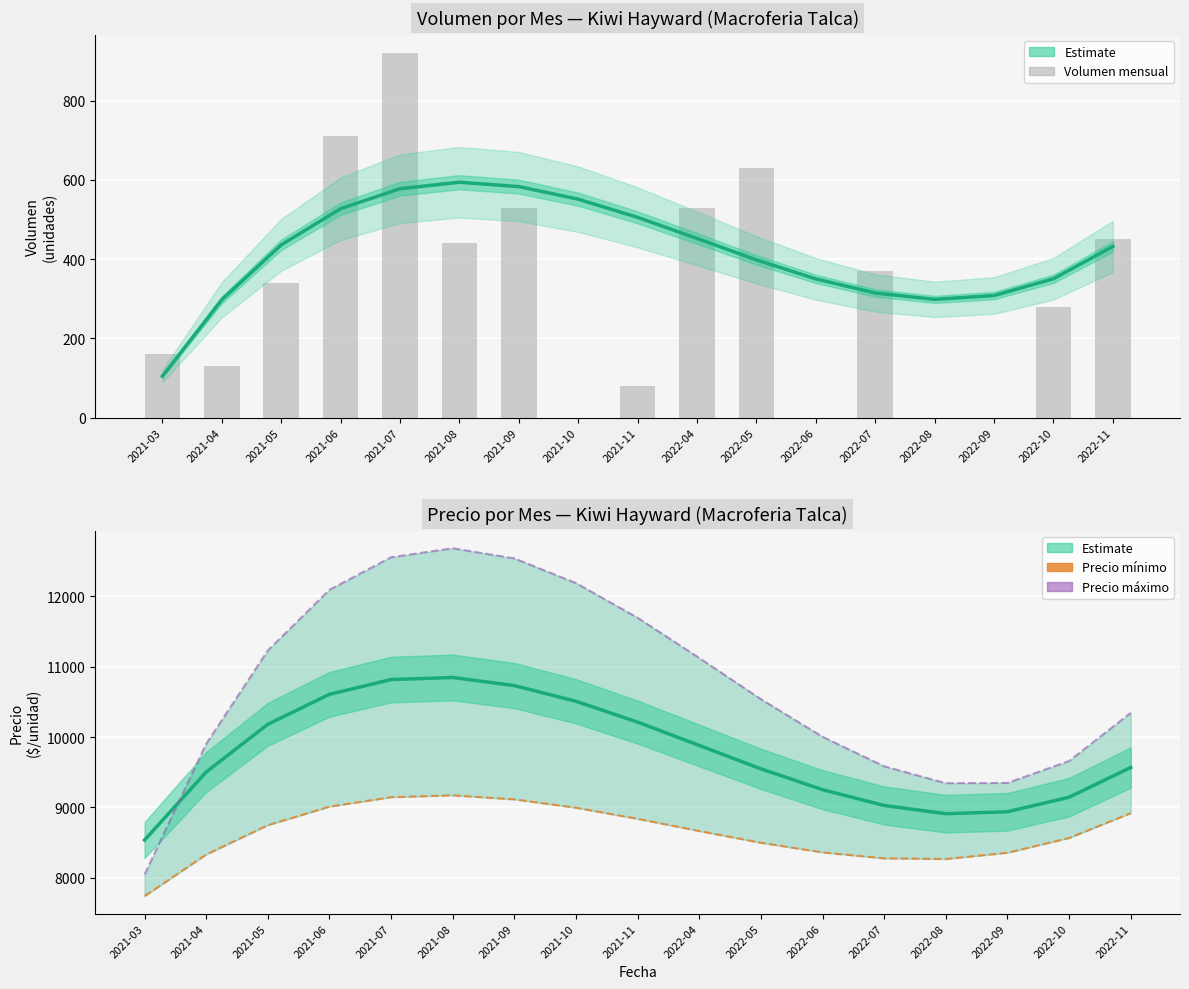

What is the label of the 4th bar from the right?

2022-08